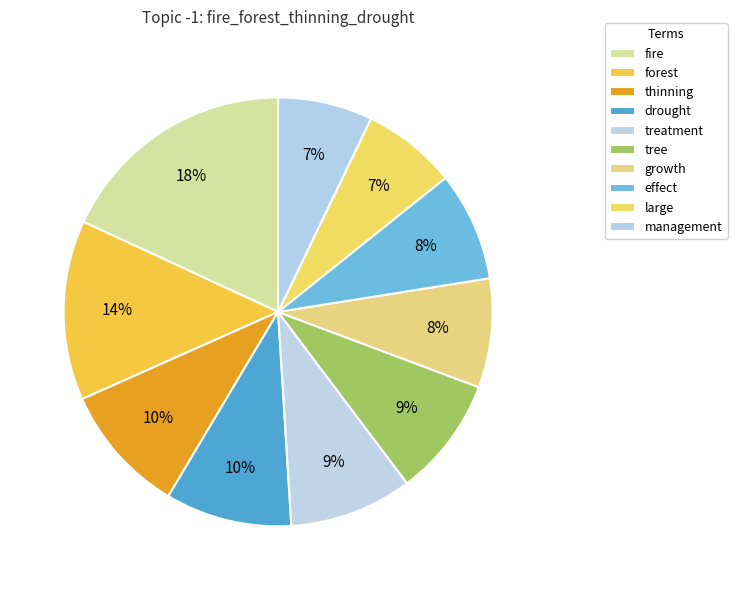

How many segments does this pie chart have?

10